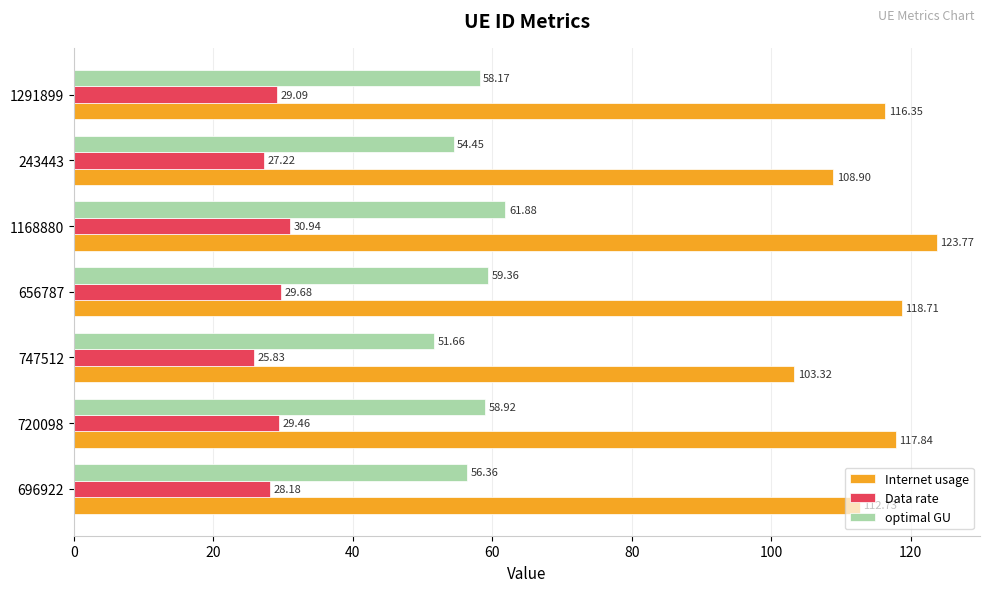

What is the average value of the Internet usage series?

114.5